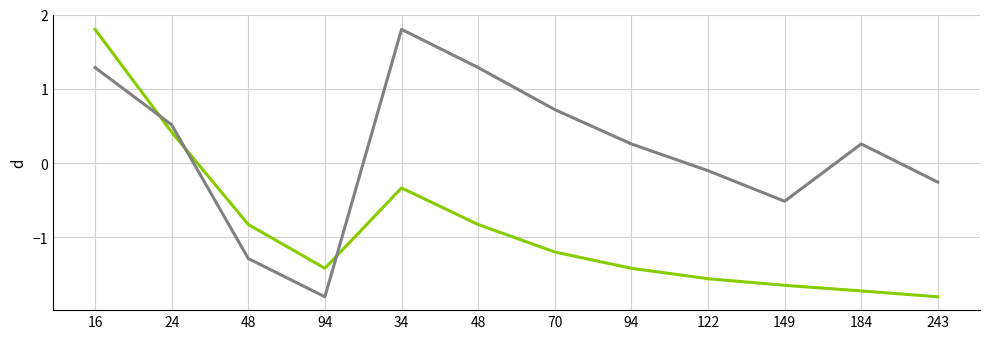

Between 70 and 16, which is larger?

16